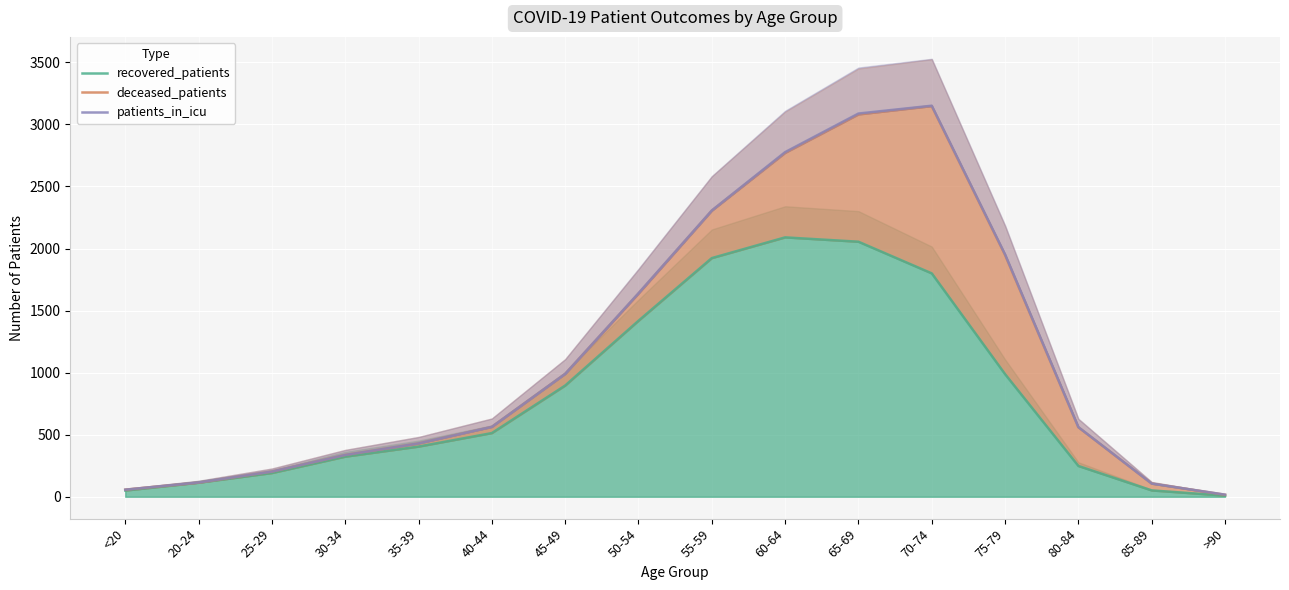

Which series has the largest range (max minus min)?

patients_in_icu